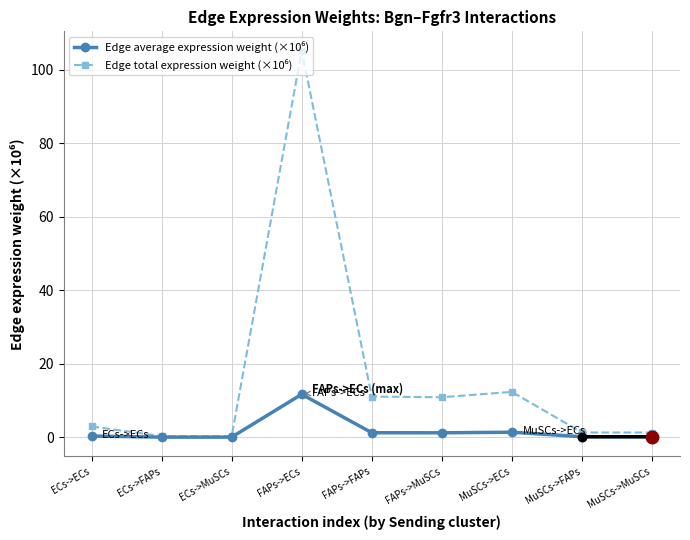

What is the label of the 9th point from the right?

ECs->ECs